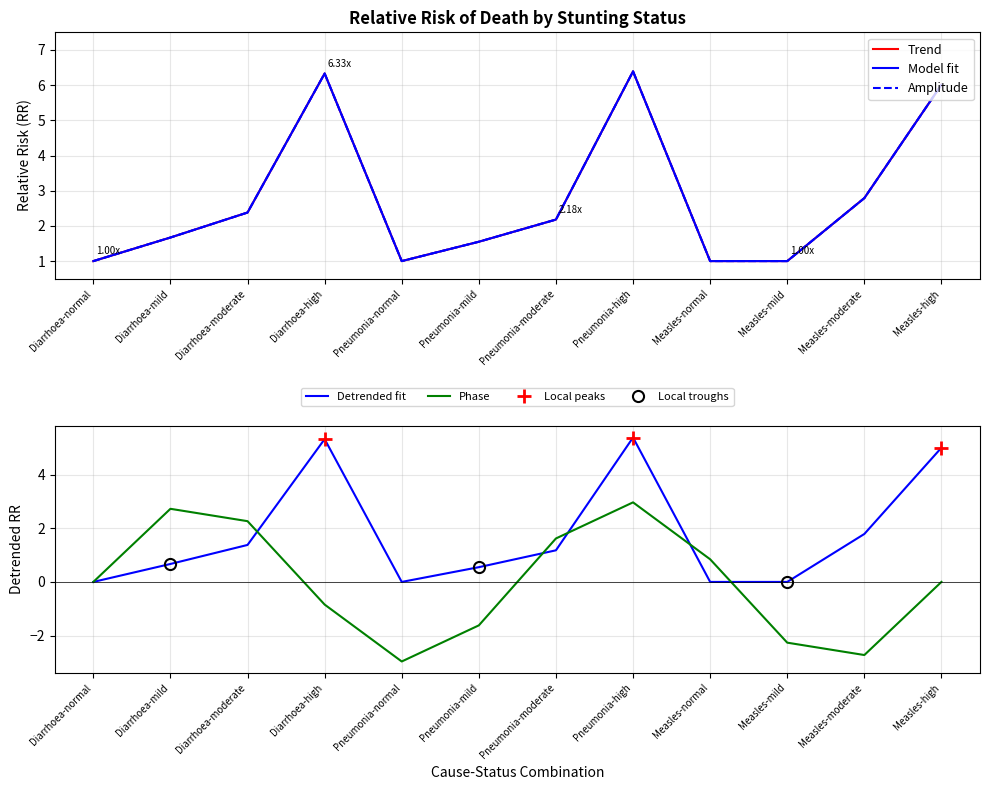

What is the label of the 10th point from the right?

Diarrhoea-moderate